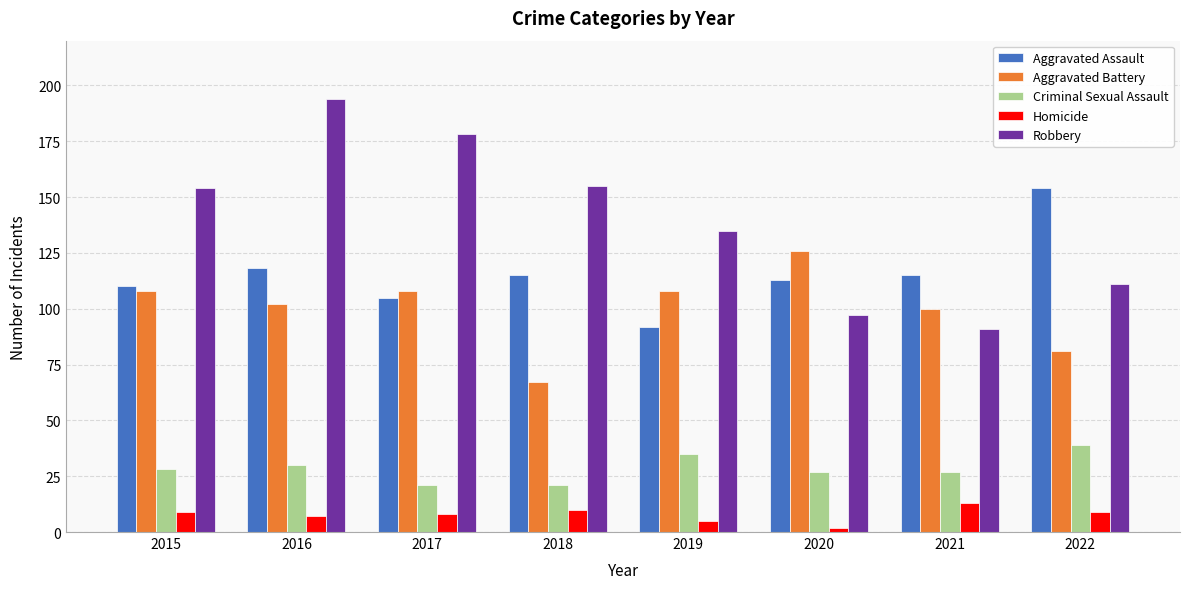

The value of Criminal Sexual Assault at 2018 is 21. True or false?

True